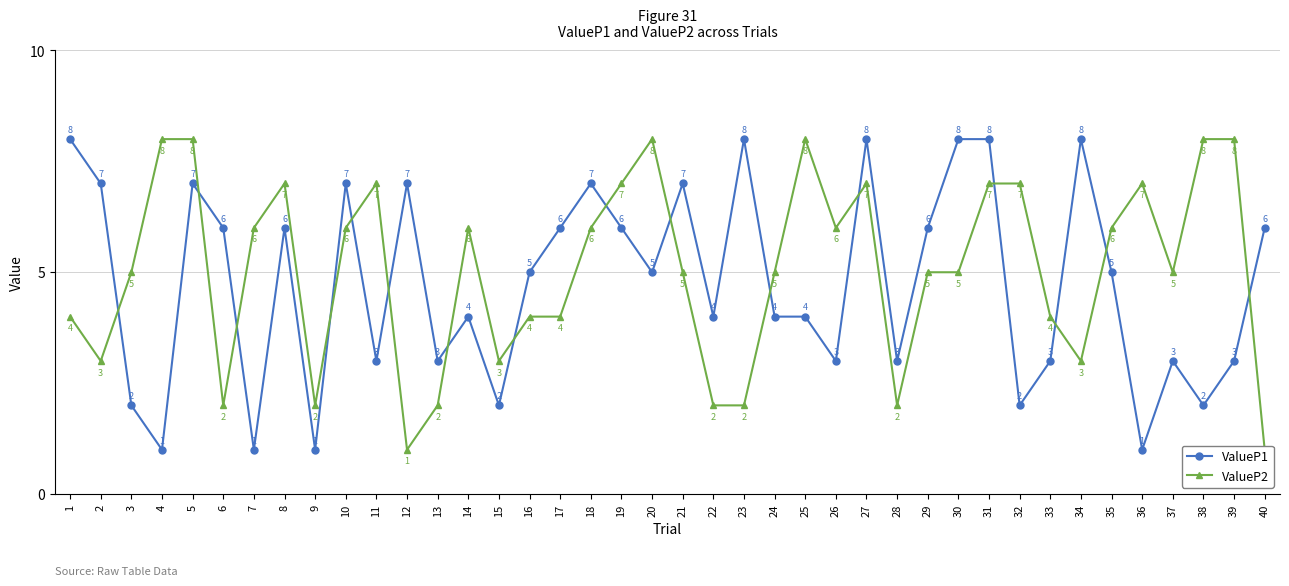

The value of ValueP1 at 23 is 8. True or false?

True